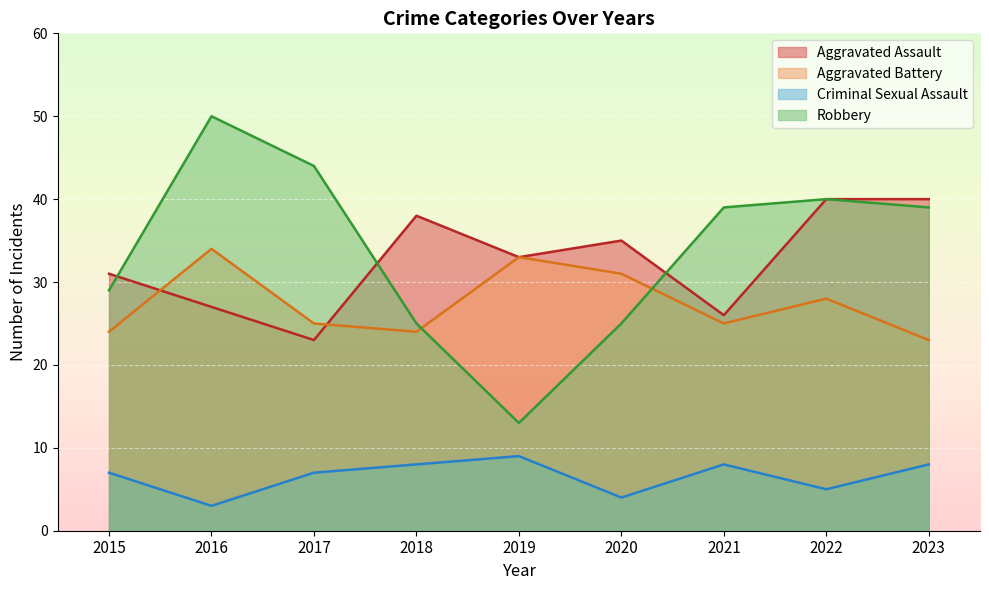

What is the difference between the Aggravated Battery values at 2020 and 2022?

3